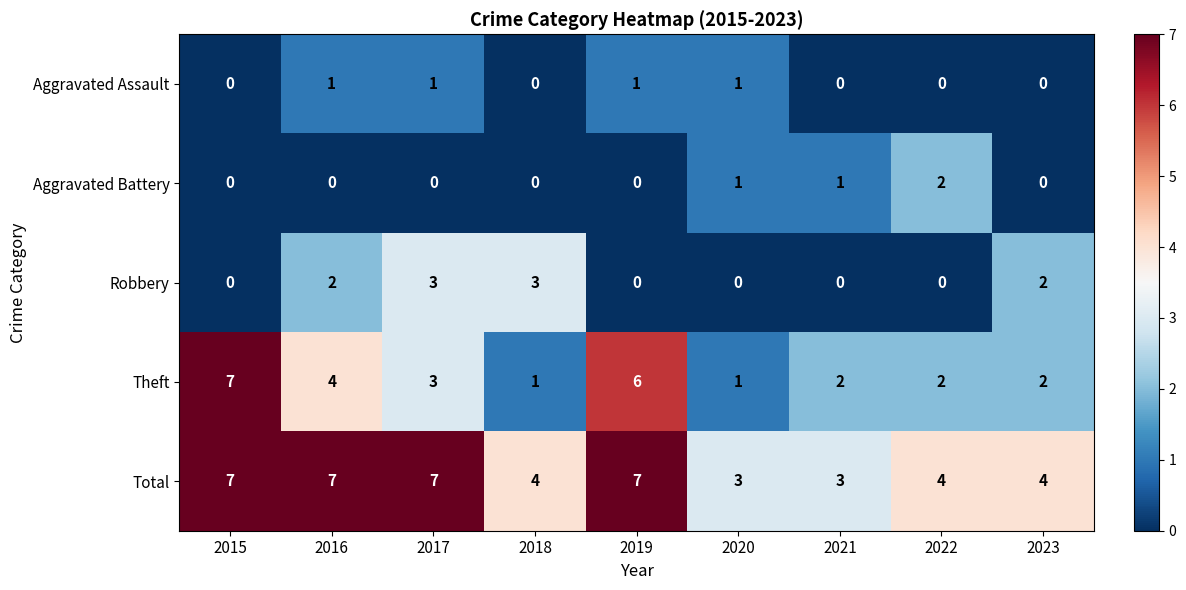

What is the sum of all Robbery values?

10